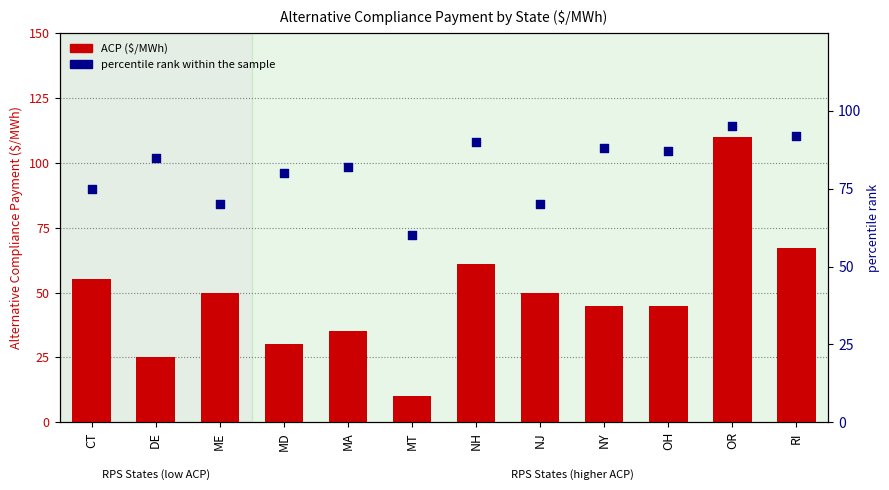

Which series has the widest spread of Y values?

ACP ($/MWh)